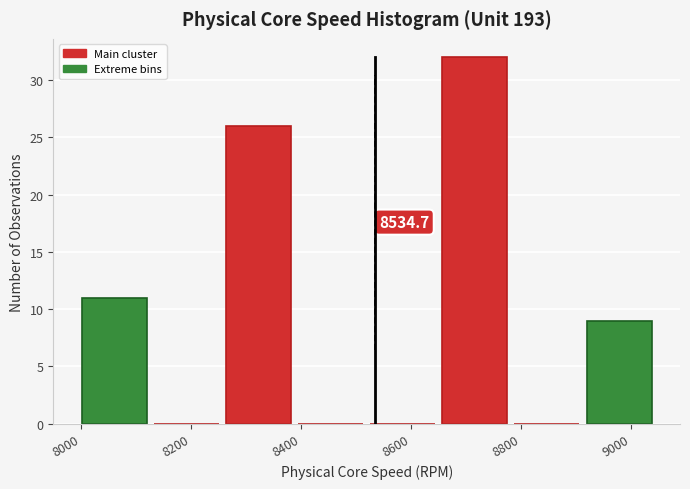

Over which range of the x-axis is the bar tallest?

8660 to 8780